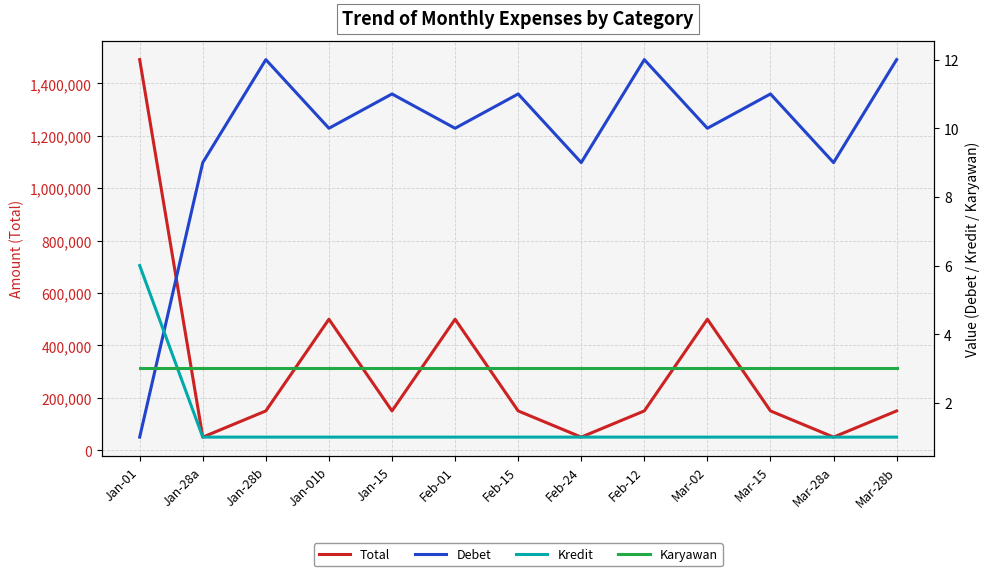

Rank the series by their maximum value, from lowest to highest.

Karyawan, Kredit, Debet, Total